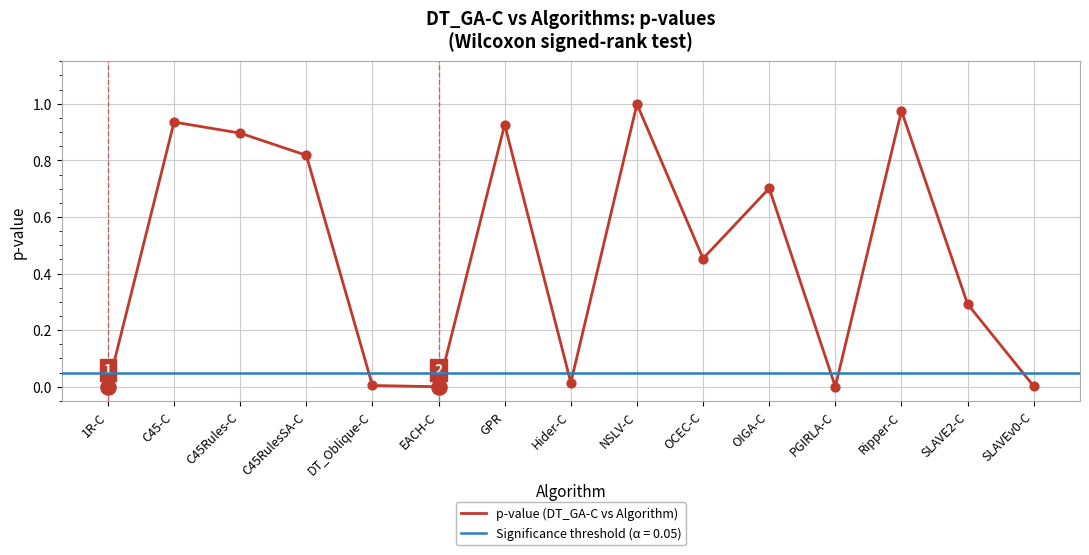

Which has a higher value, C45-C or OIGA-C?

C45-C